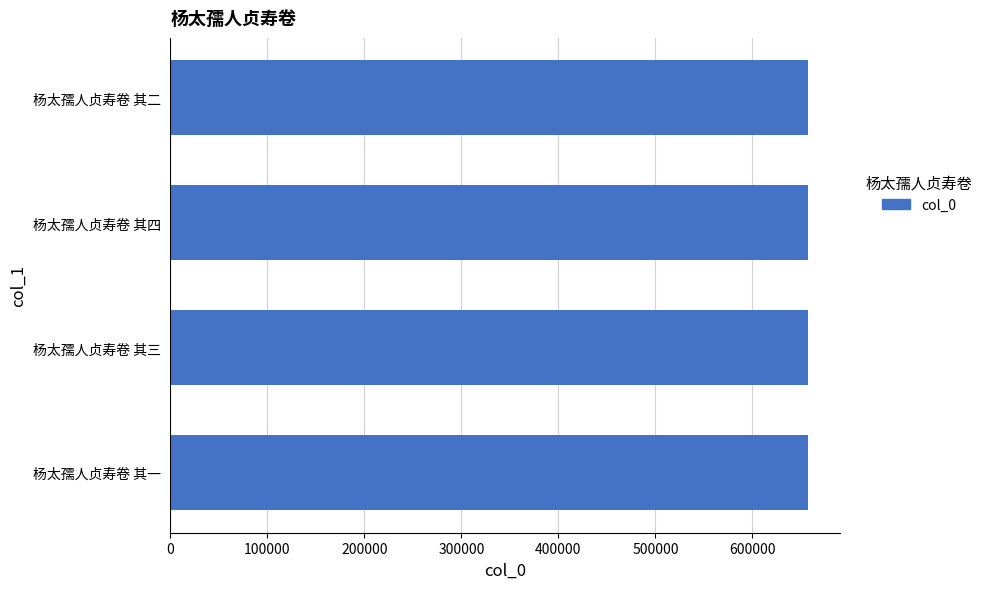

How many bars are there in total?

4